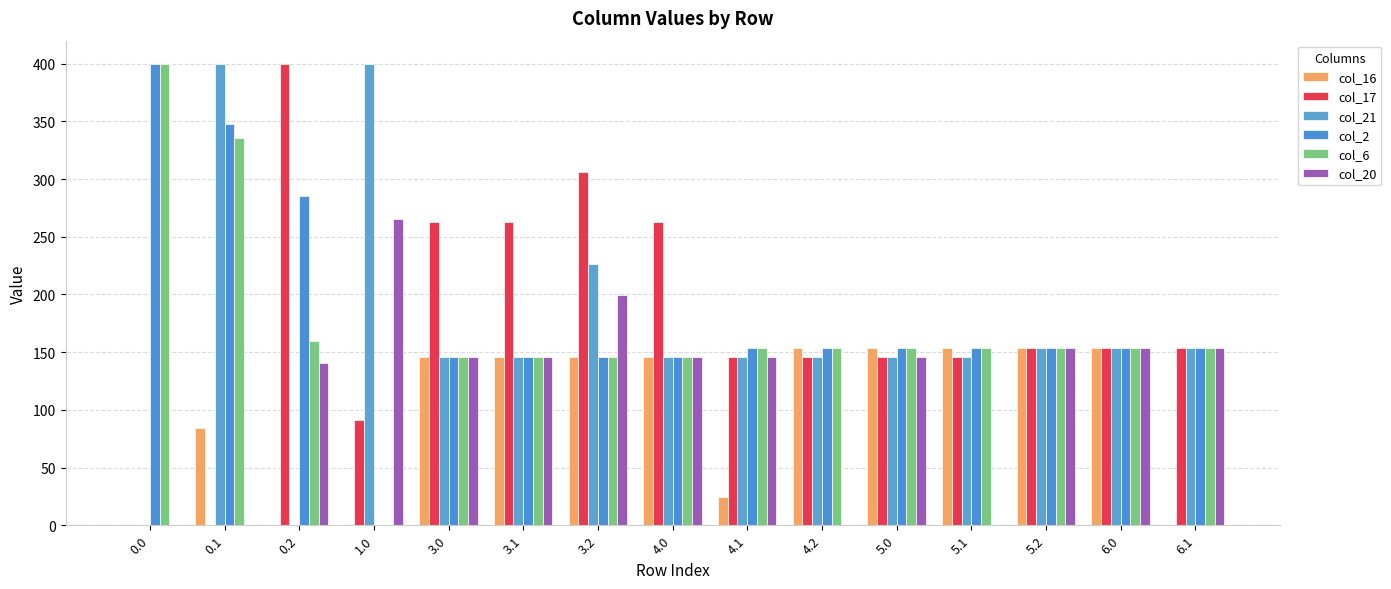

At how many categories does at least one series exceed 207?

8